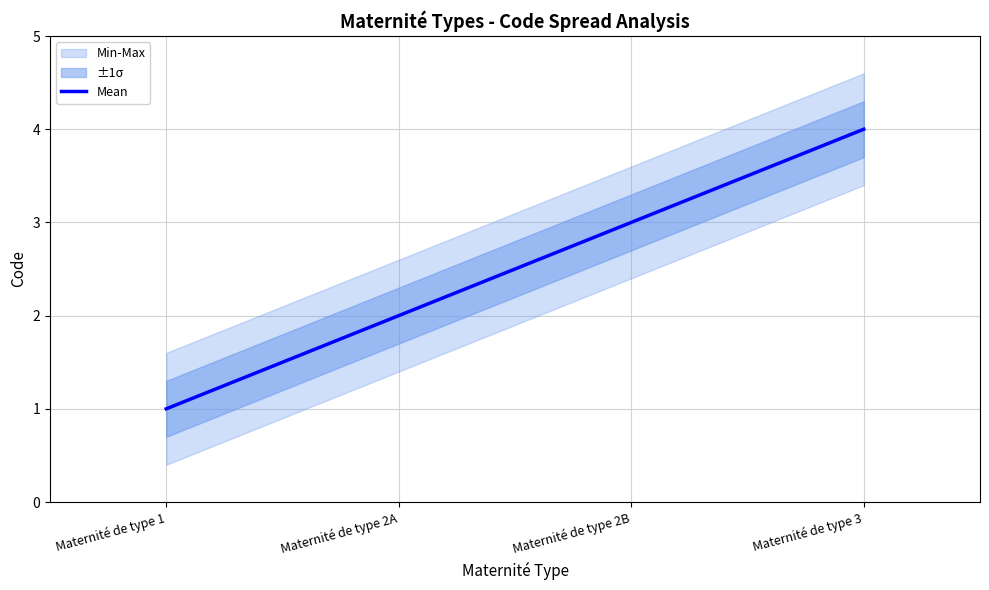

Rank the categories by value from highest to lowest.

Maternité de type 3, Maternité de type 2B, Maternité de type 2A, Maternité de type 1